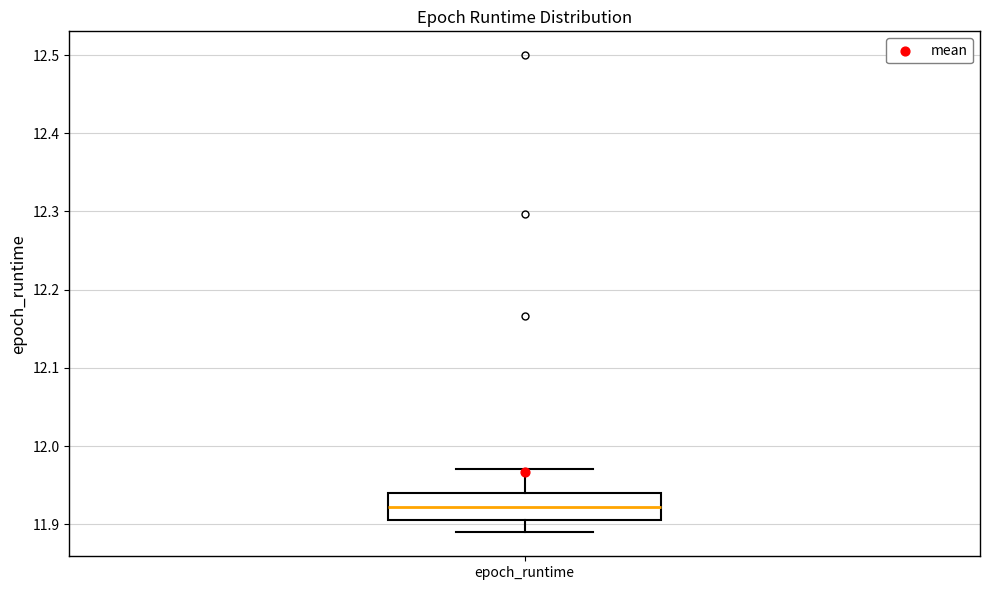

Transcribe this box plot: give where the median line is, the range the box spans, and where the two whiskers end, as read against the y-axis. The values are not printed on the chart, so give them approximately, as read against the axis.

median 11.92, box 11.91 to 11.94, whiskers 11.89 to 11.97